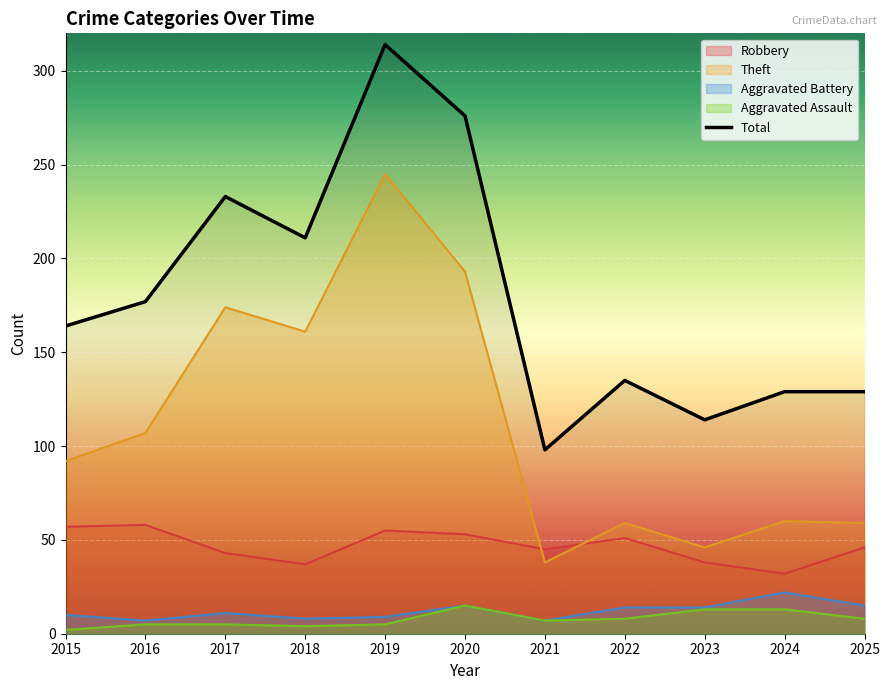

Reading left to right, what are all the values shown in this chart?

2015=164	2016=177	2017=233	2018=211	2019=314	2020=276	2021=98	2022=135	2023=114	2024=129	2025=129